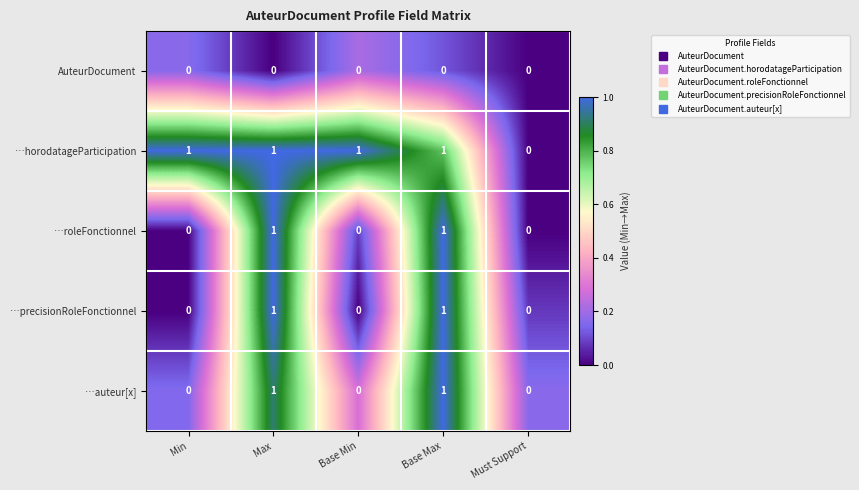

True or false: …precisionRoleFonctionnel has a value of 0 at Min.

True